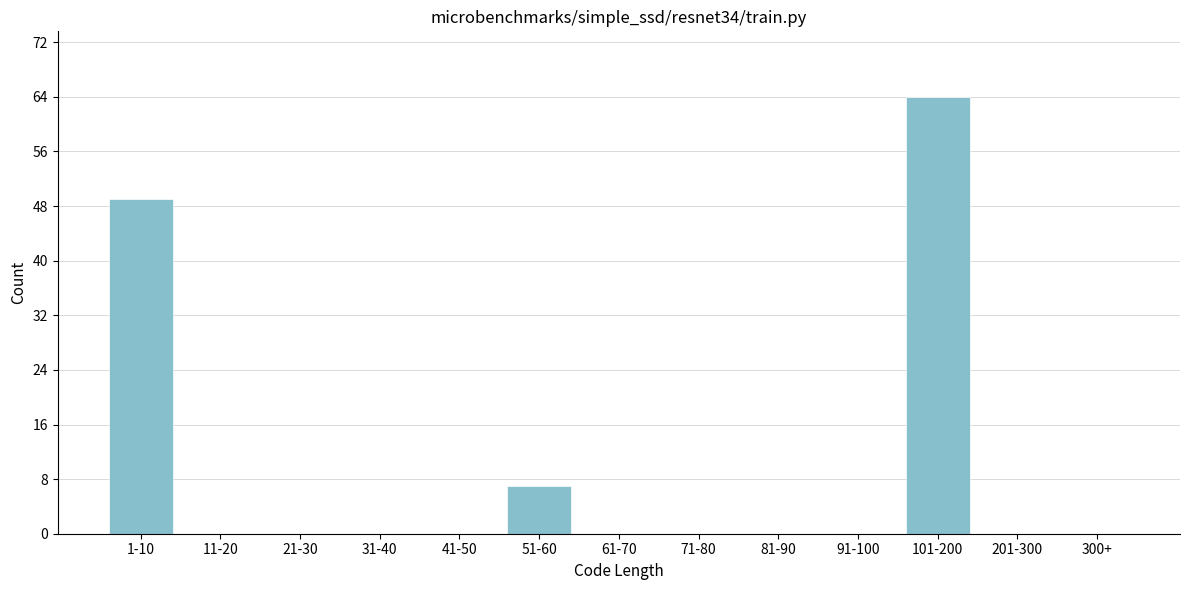

Reading left to right, list all the values displayed in this chart.

1-10=49	11-20=0	21-30=0	31-40=0	41-50=0	51-60=7	61-70=0	71-80=0	81-90=0	91-100=0	101-200=64	201-300=0	300+=0